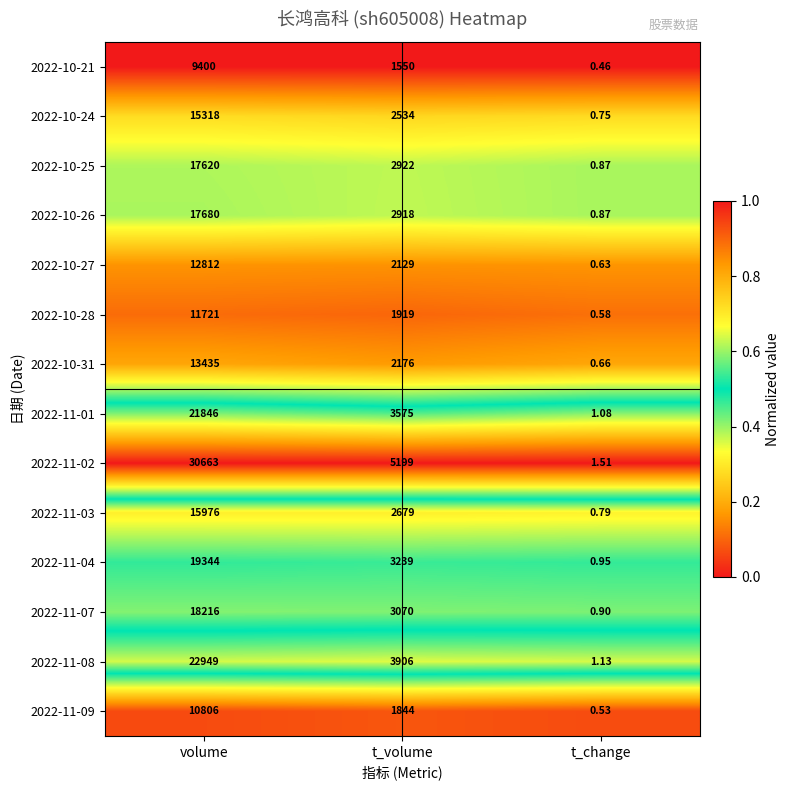

Where is 2022-10-28 nearest to the value 5860?

t_volume